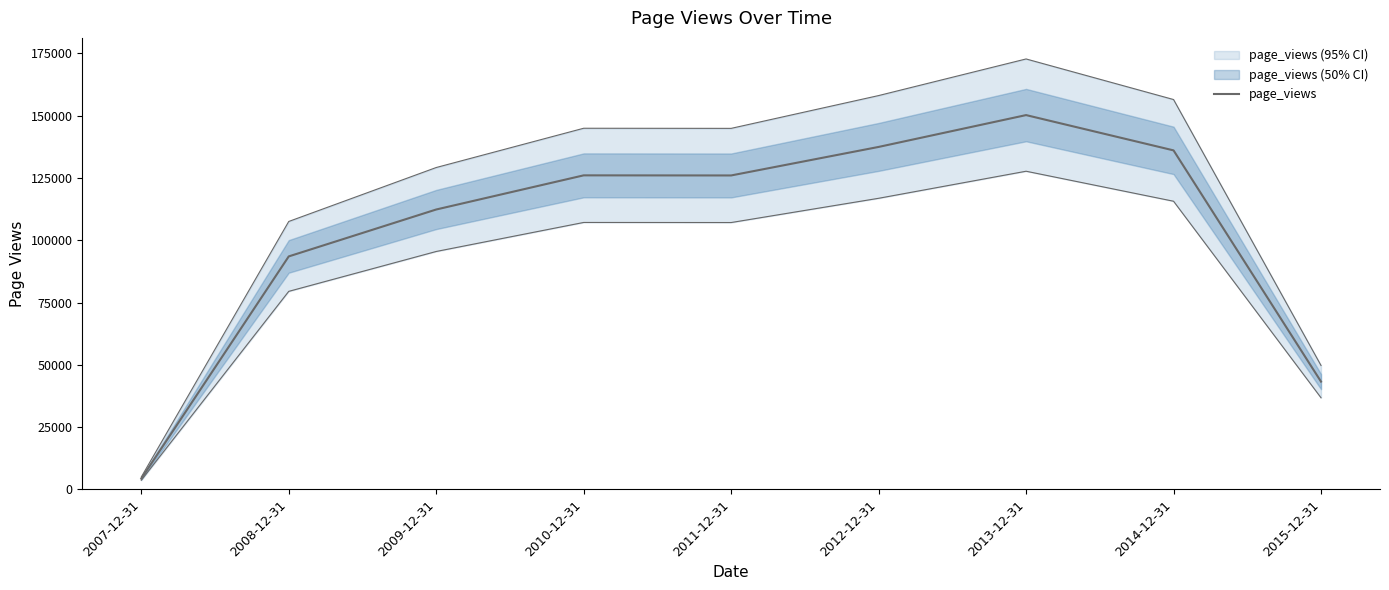

At which category does the data reach its first local valley?

2011-12-31